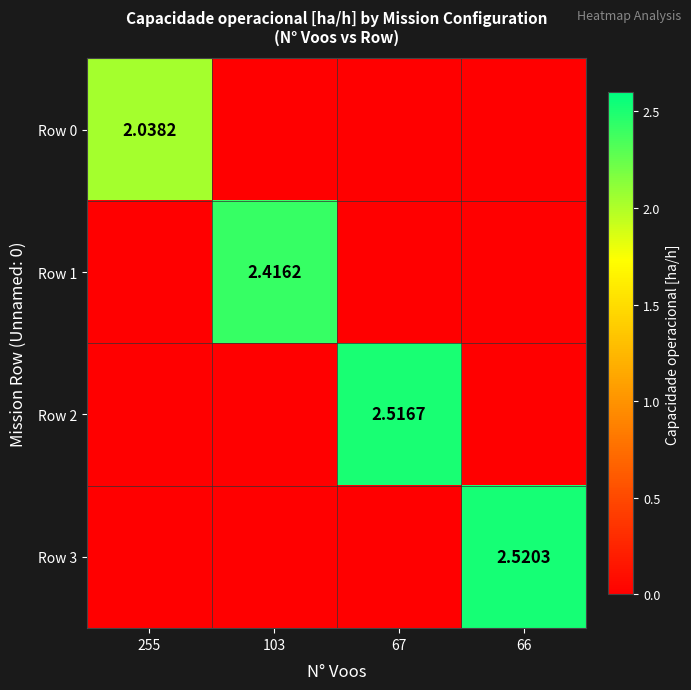

Is it true that Row 1 equals 1.0 at 103?

False